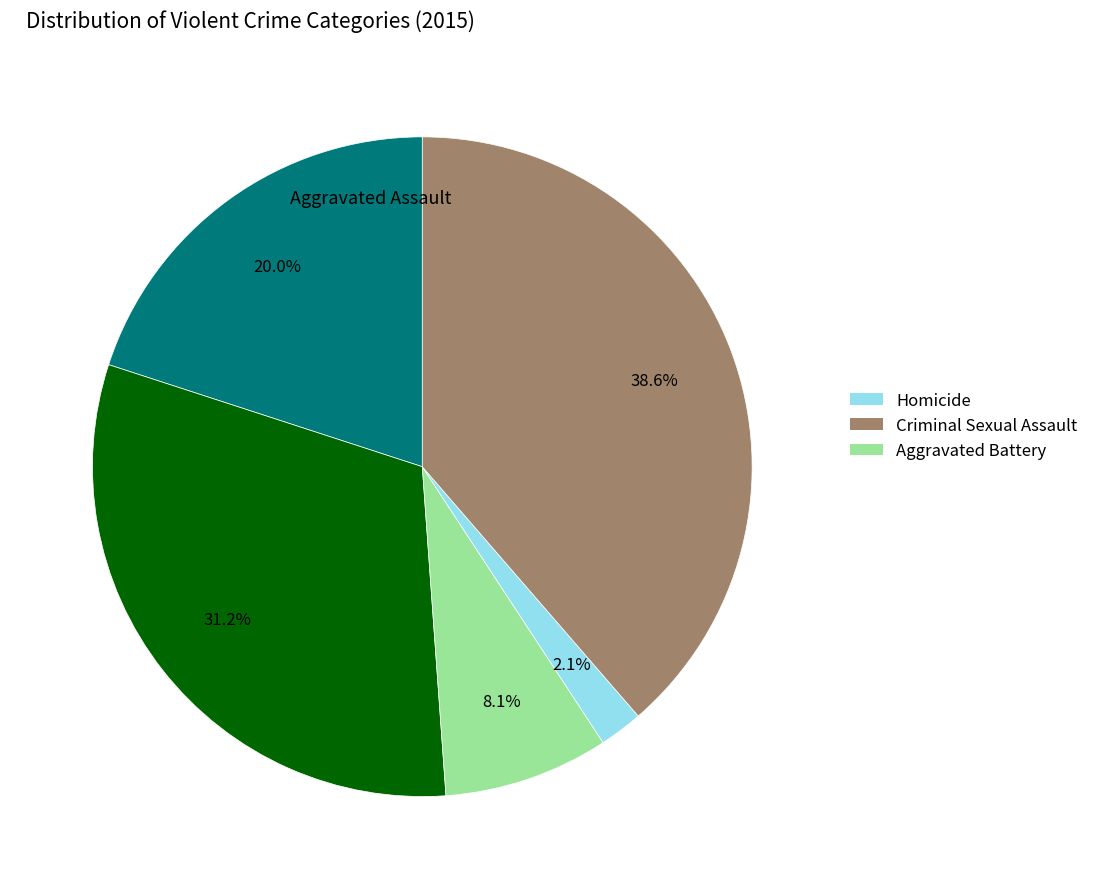

To the nearest percent, what is the average slice percentage?

20%